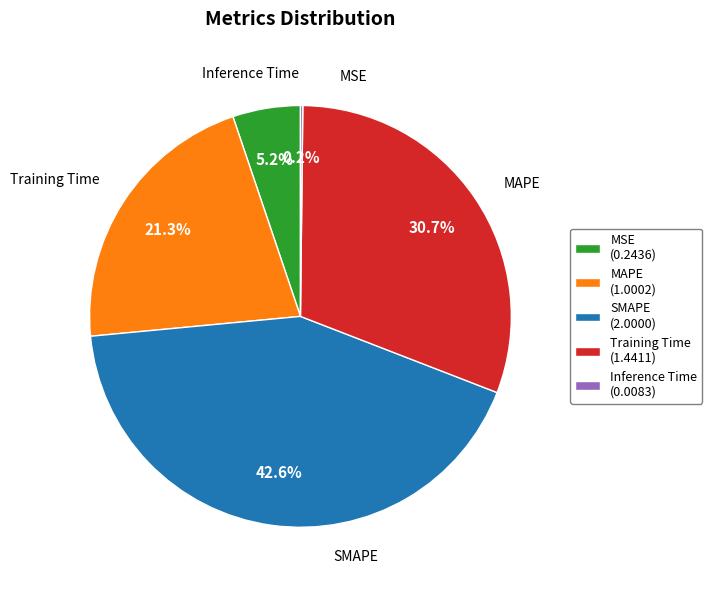

To the nearest percent, what portion does MSE represent?

5%